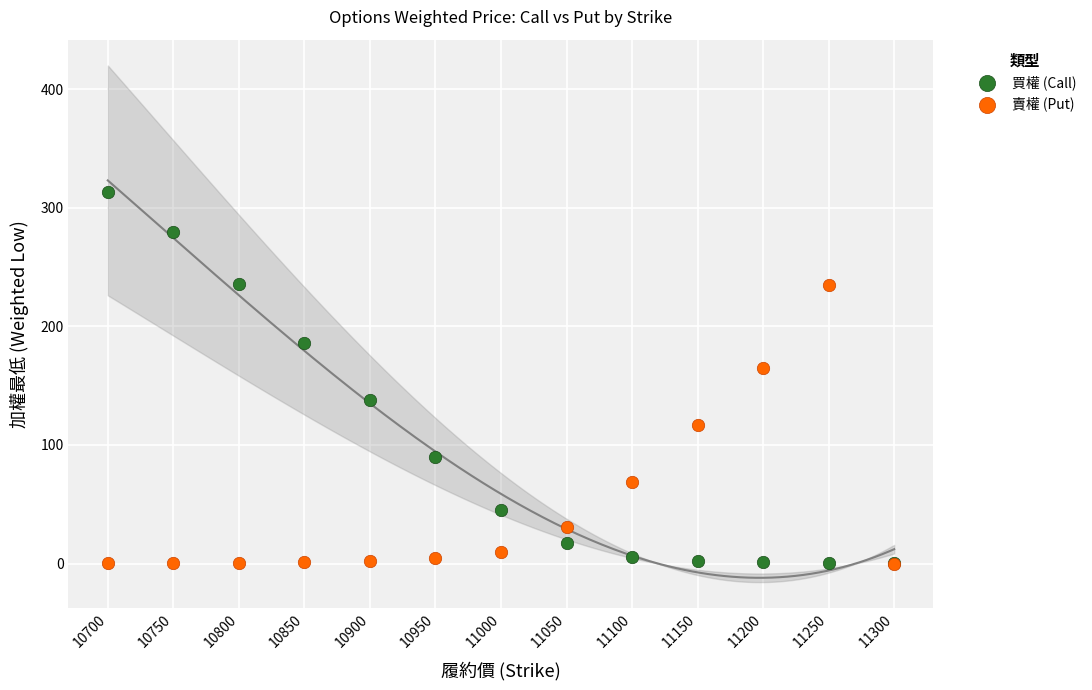

Across all series, what Y value is closest to 156?

165.0